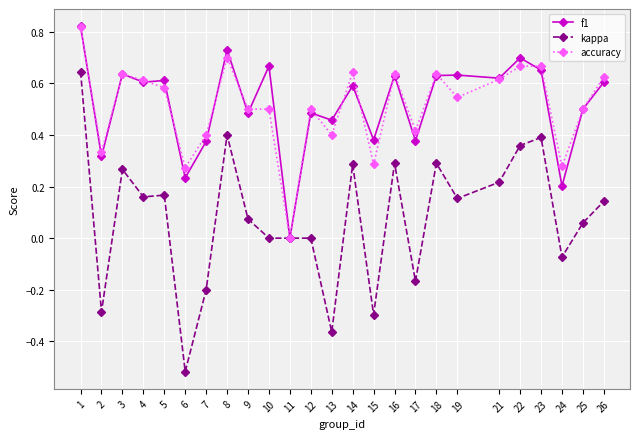

At which category does accuracy reach its first local valley?

2